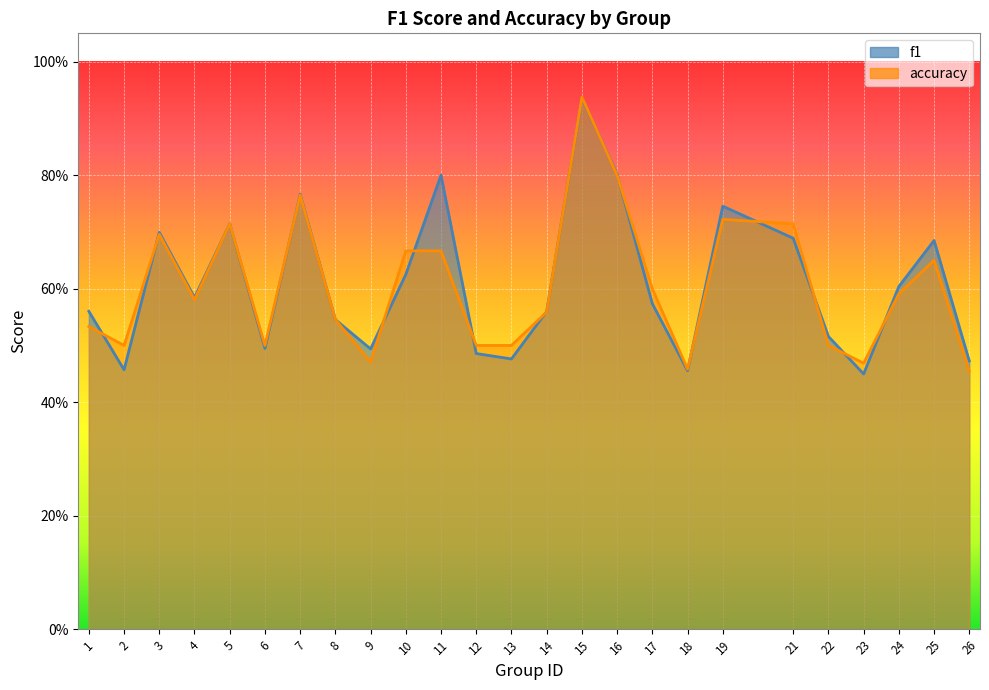

What is the sum of all accuracy values?

15.1